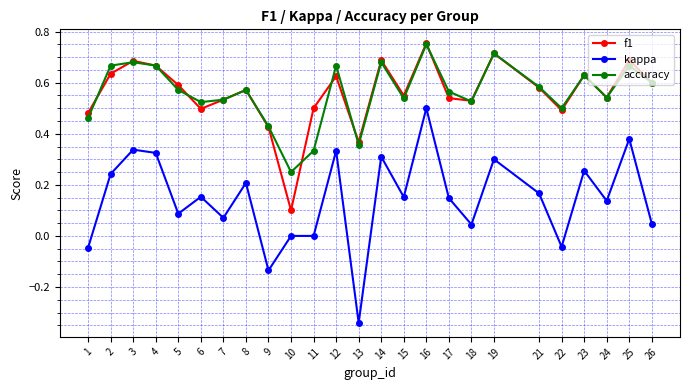

The value of f1 at 5 is 0.6. True or false?

True